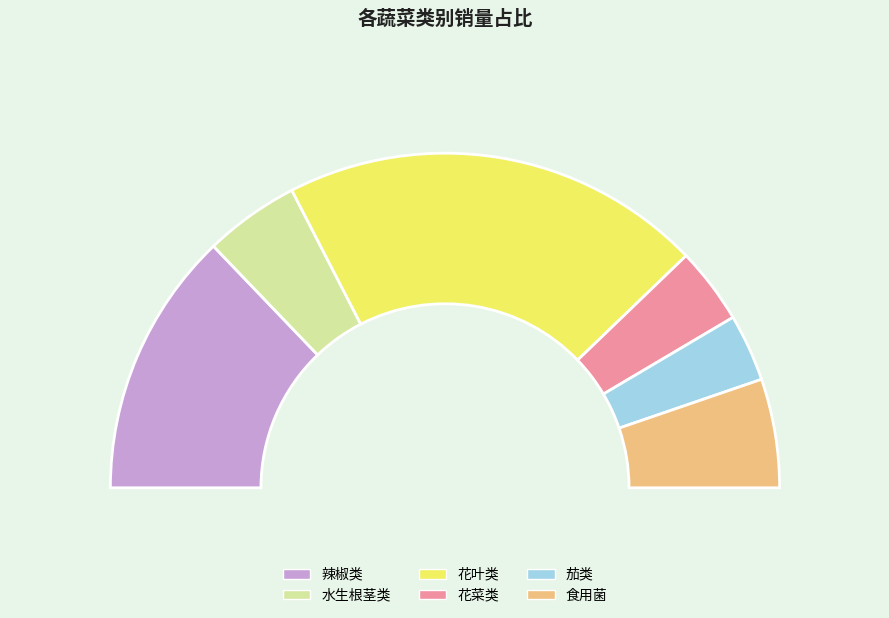

True or false: 辣椒类 accounts for 5% of the total.

False